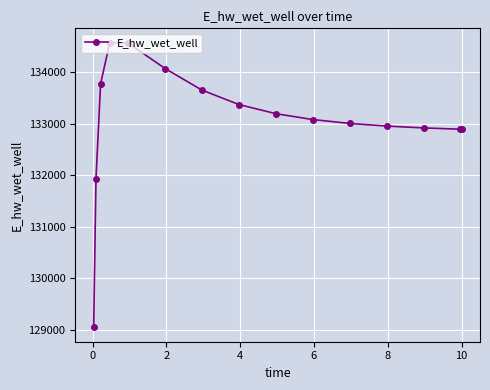

What is the value of the 10th point from the left?

133077.6